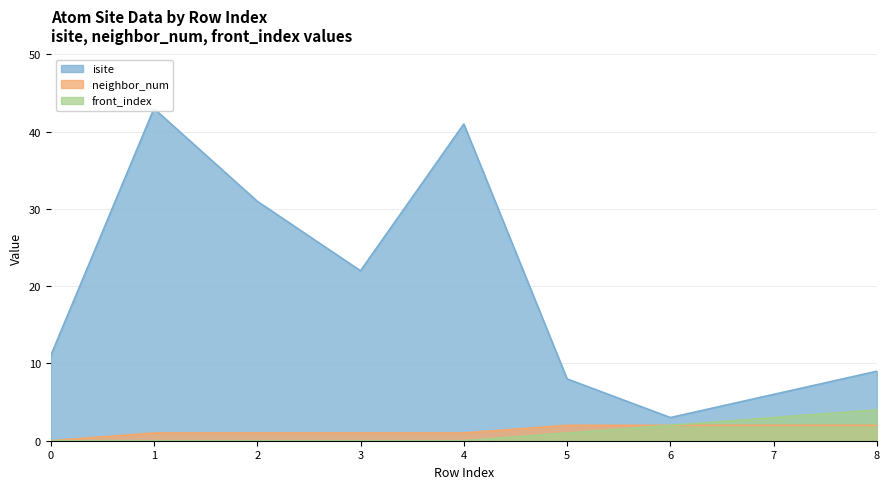

True or false: isite and neighbor_num intersect in this chart.

False